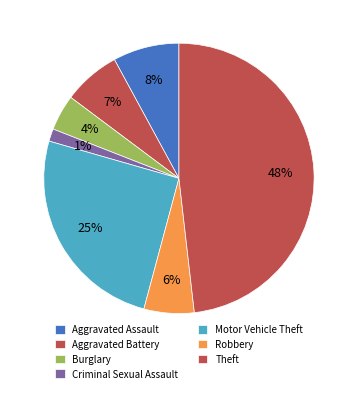

Is the sum of Aggravated Battery and Theft greater than half?

Yes